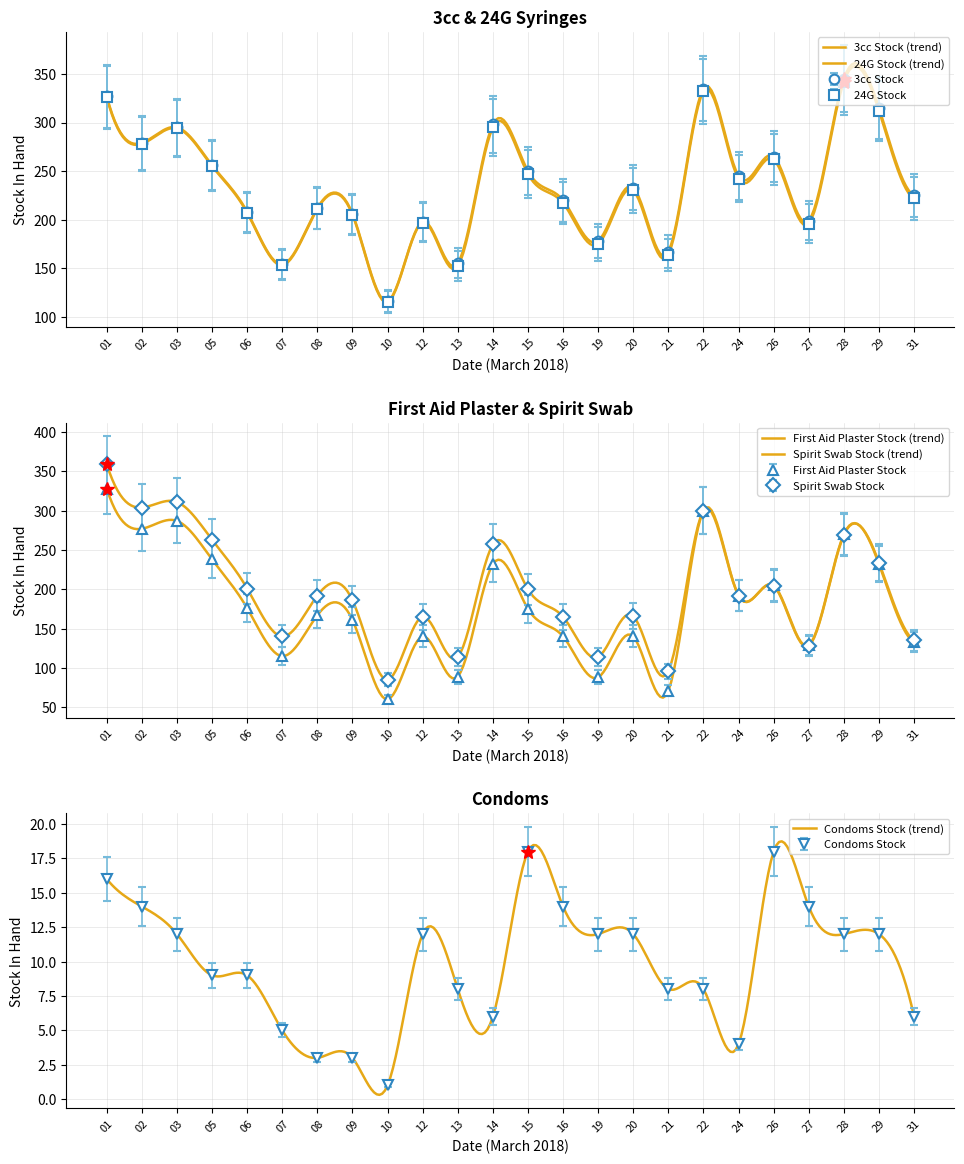

True or false: Condoms Stock and First Aid Plaster Stock cross at least once.

False